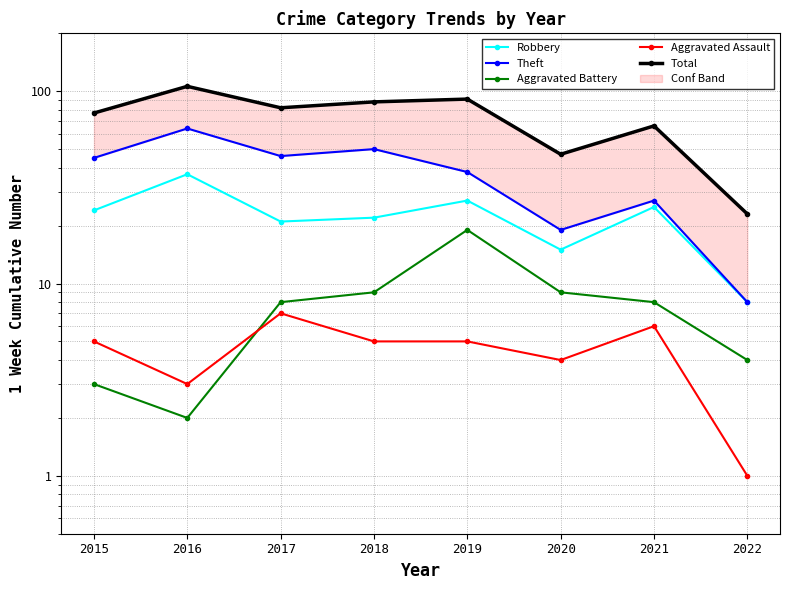

What is the difference between the second highest and second lowest values in the Theft series?

31